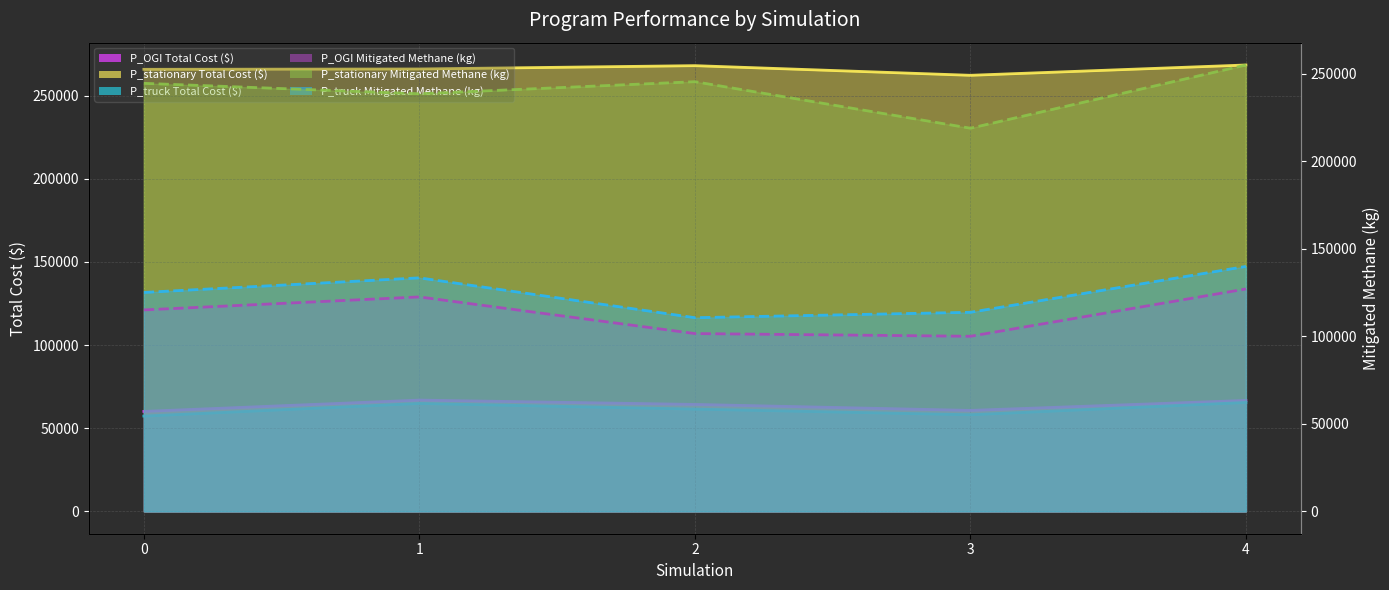

What is the sum of the P_OGI Total Cost ($) values at 0 and 1?

127008.0